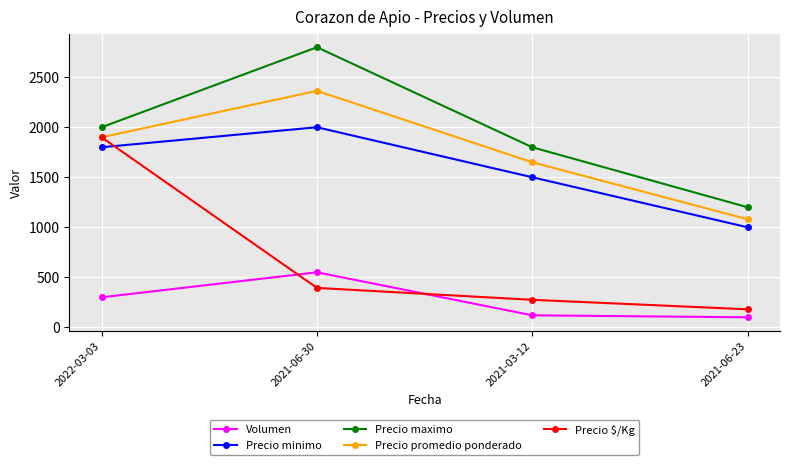

Does the chart have visible grid lines?

Yes